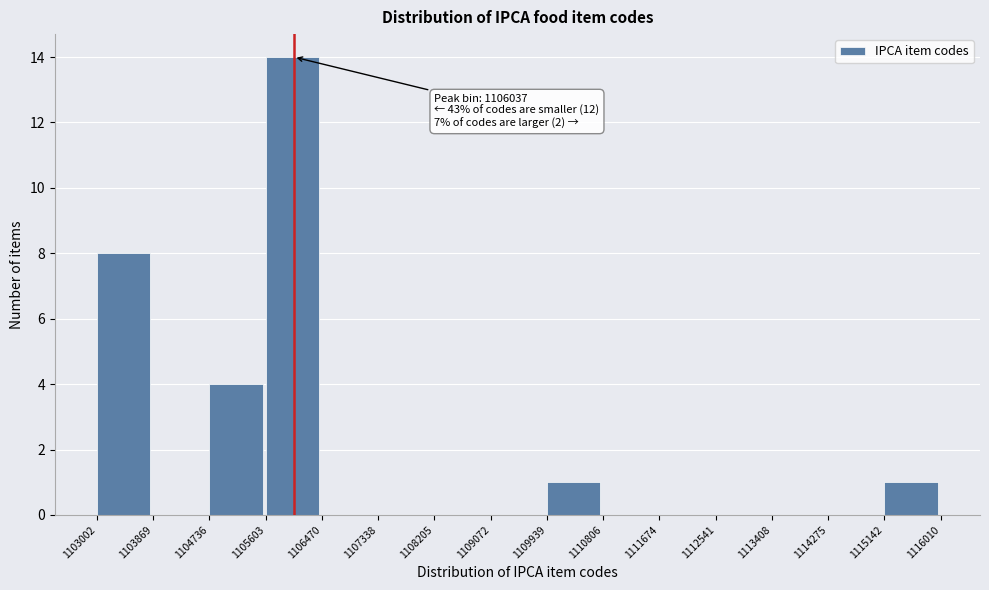

Over which range of the x-axis is the bar tallest?

1105603 to 1106470